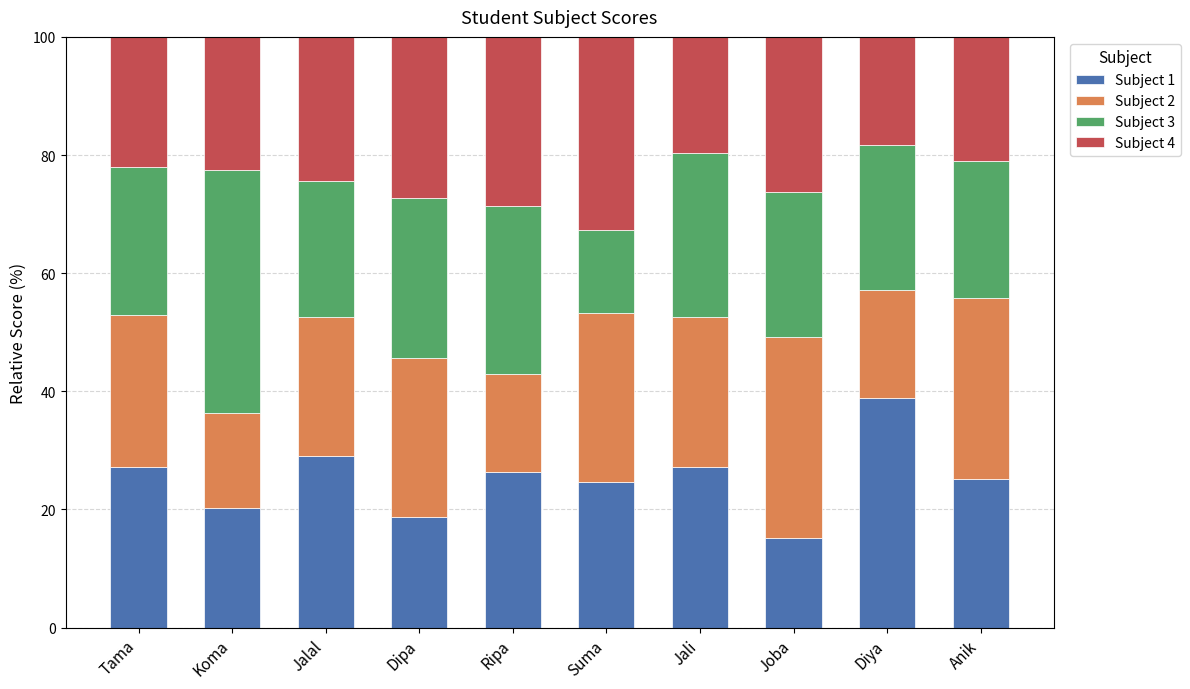

How many bars are there in total?

10